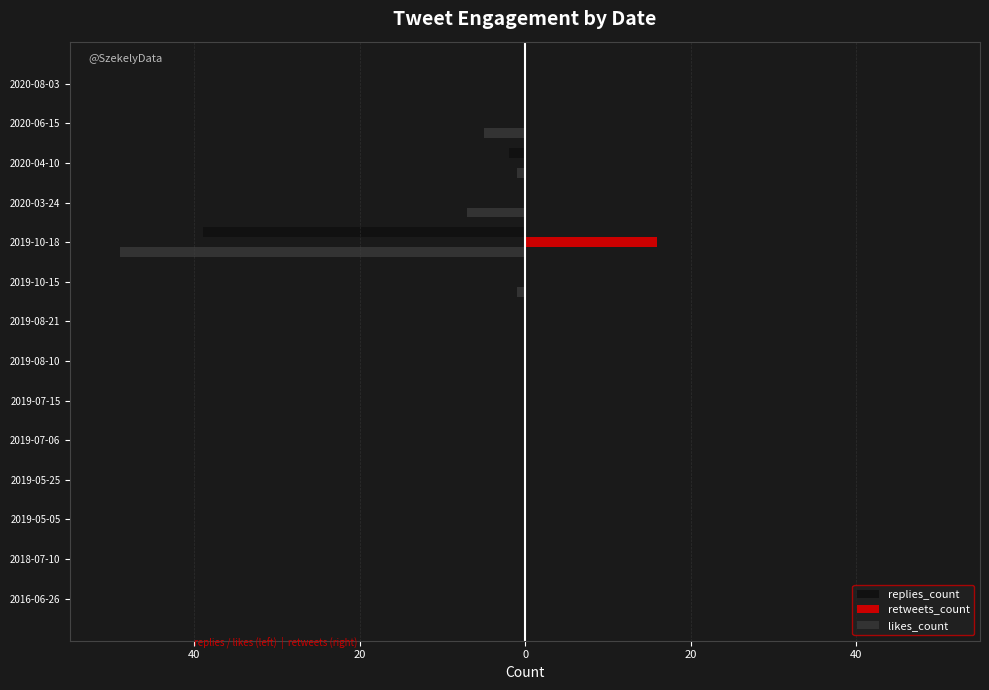

How many bars are there in each group?

3